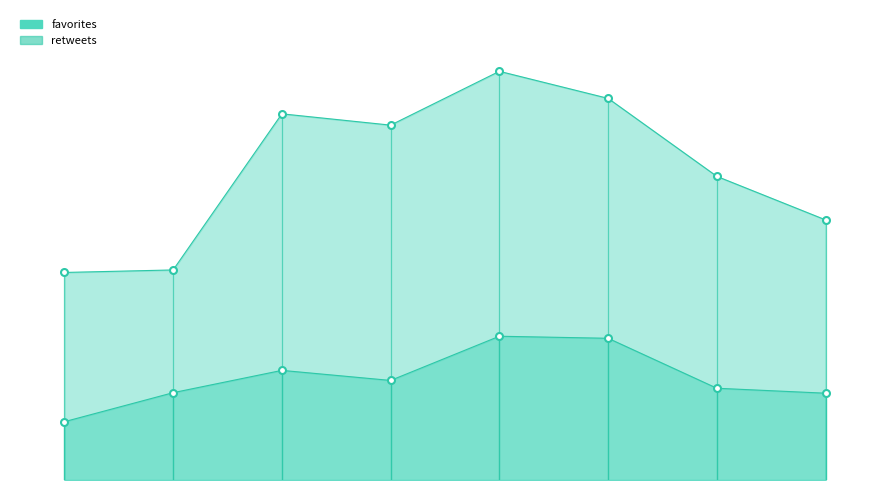

Is it true that retweets equals 2216 at 2016-08-05 20:44?

False